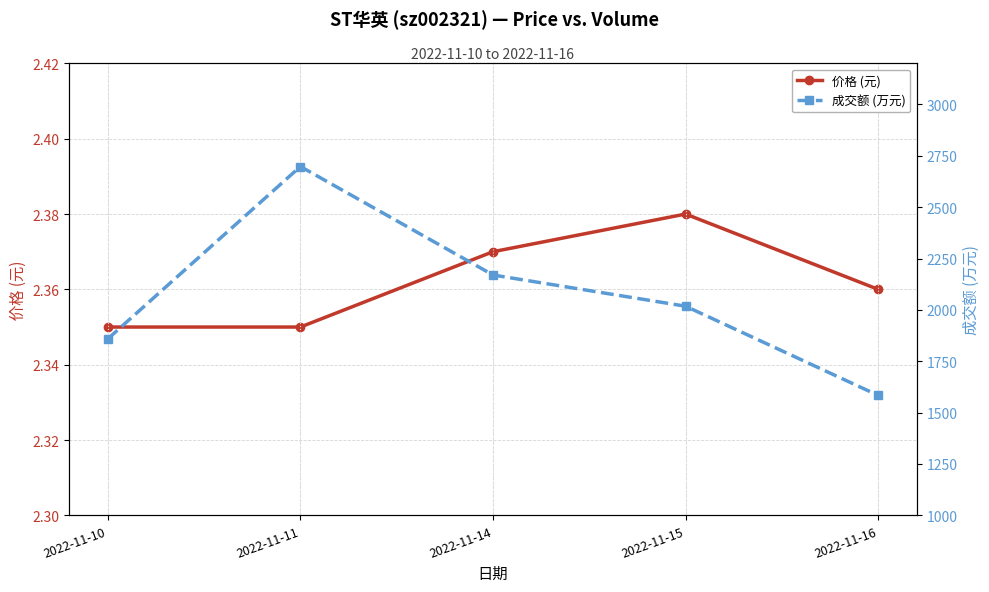

What is the smallest value displayed?

2.4